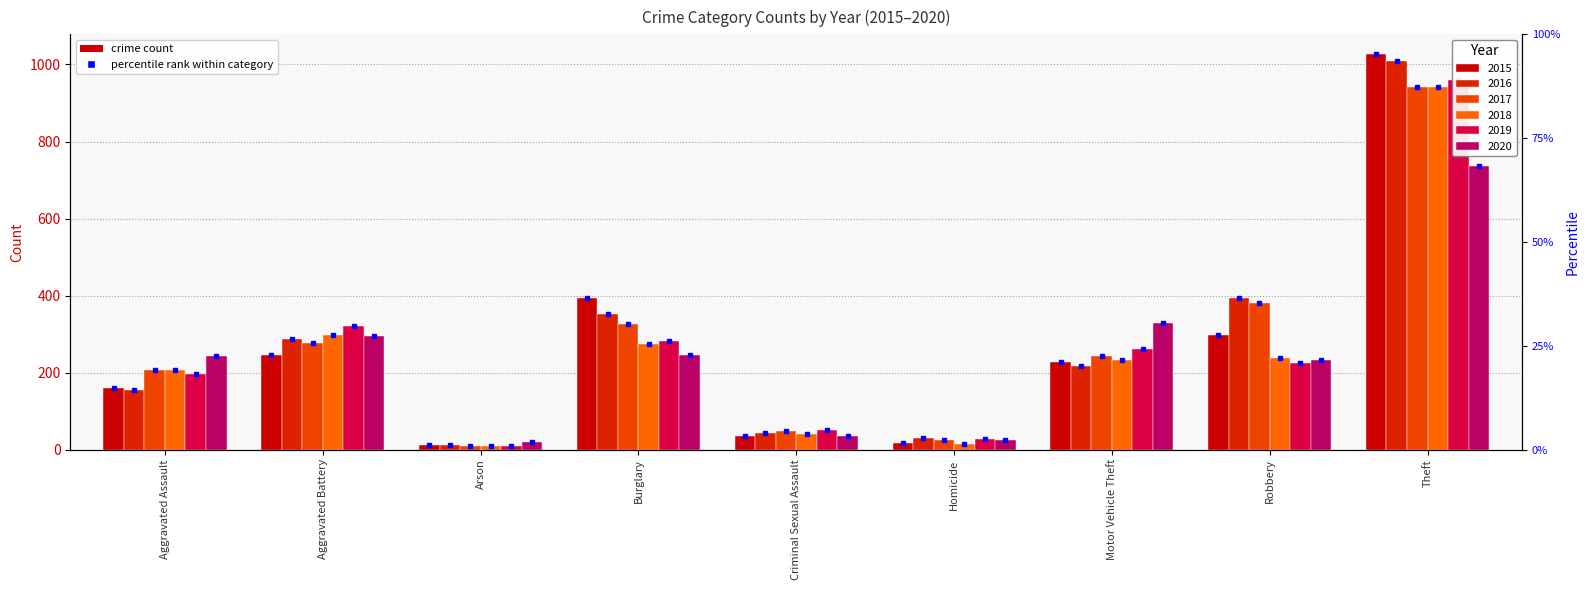

What is the difference between the maximum and second lowest values in the 2015 series?

1010